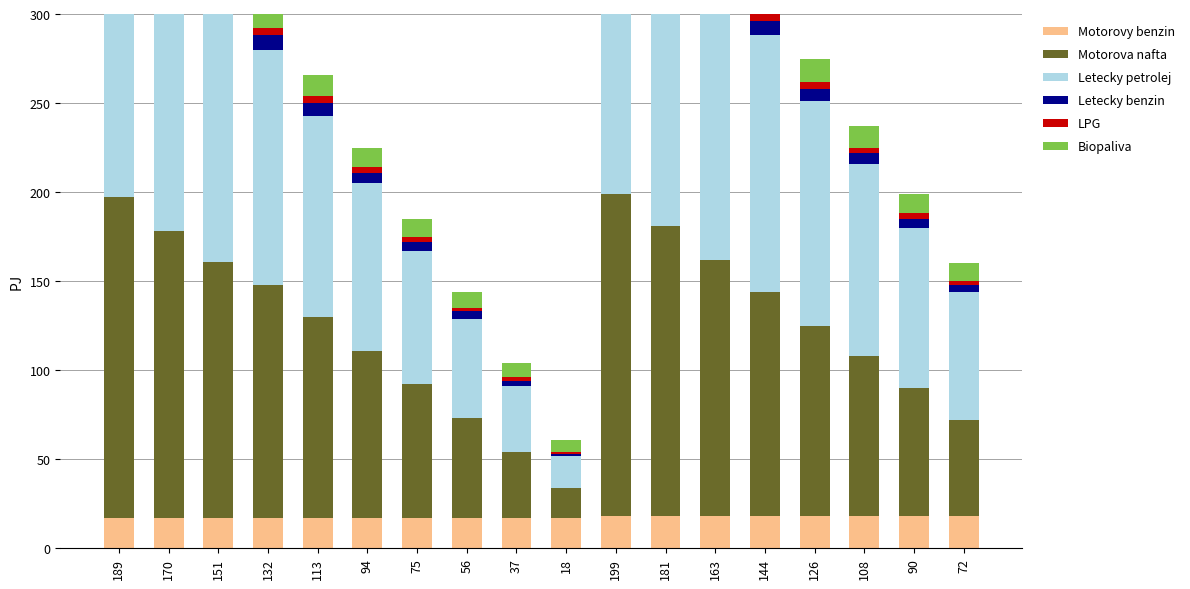

How many values in the LPG series are below 4?

8